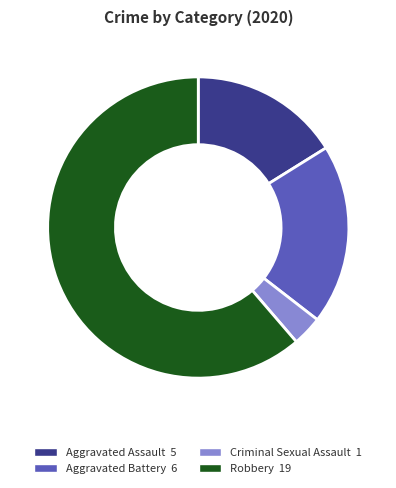

How many segments does this pie chart have?

4